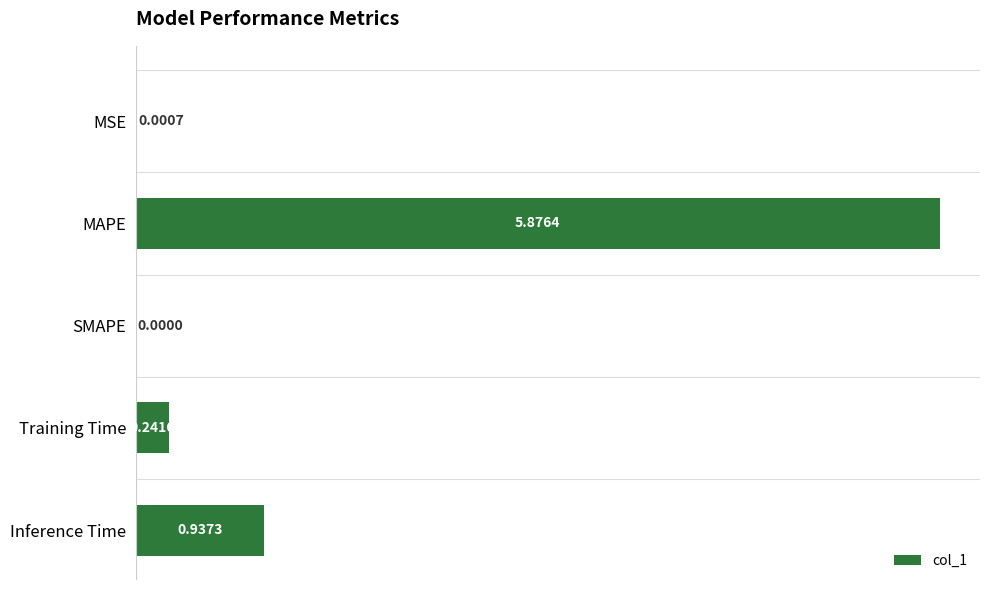

At which label is the value closest to 2?

Inference Time